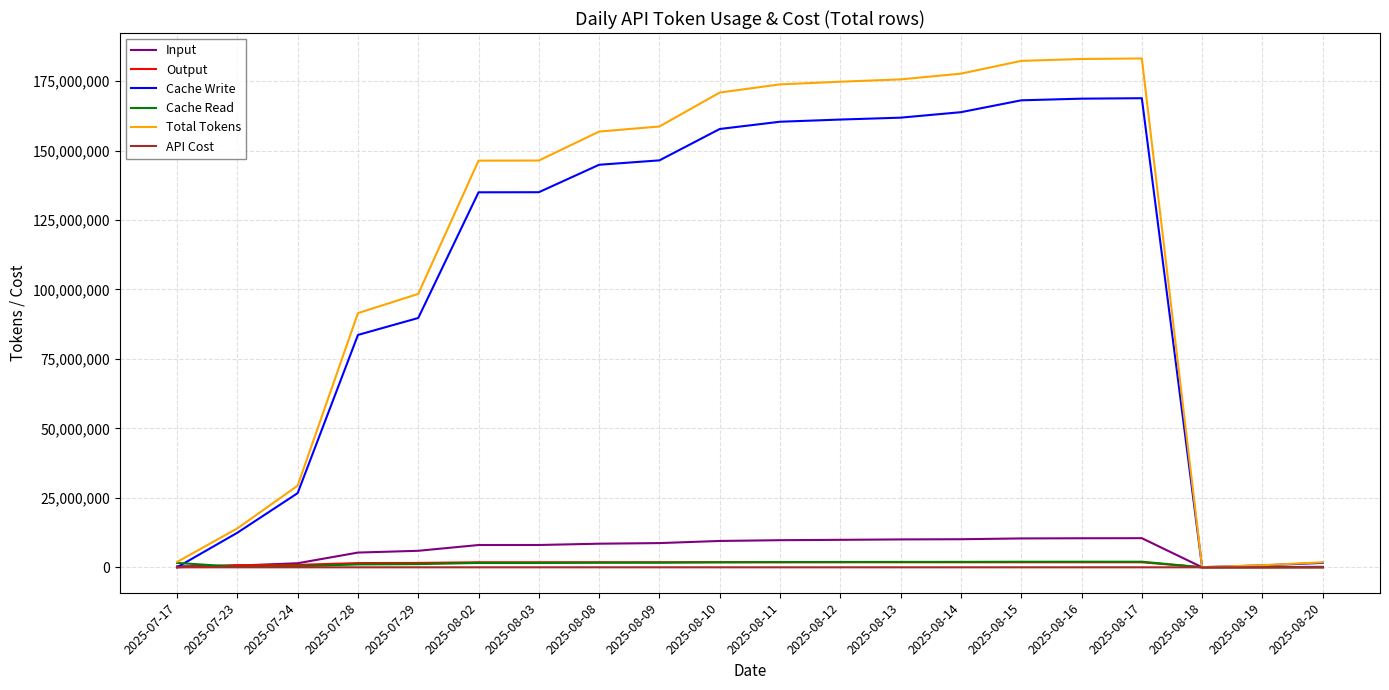

What is the maximum value for Cache Write?

168824043.0